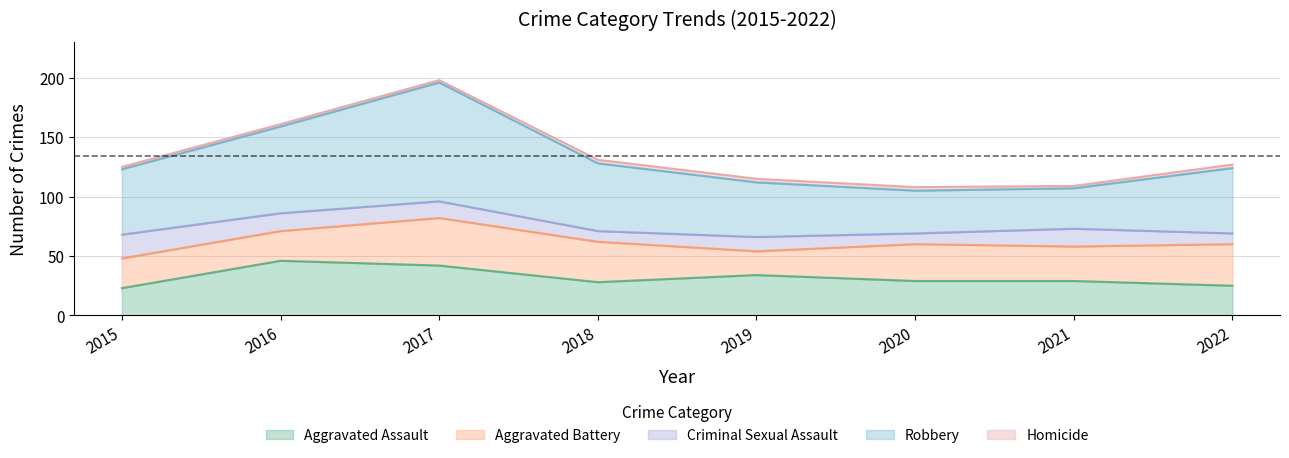

What is the difference between the maximum and minimum values in the Criminal Sexual Assault series?

11